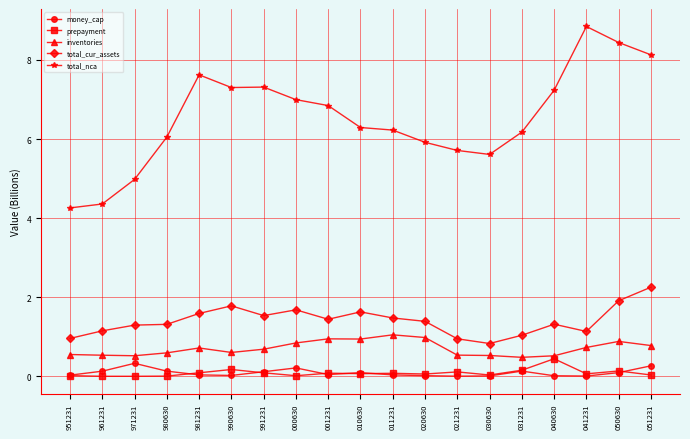

What are all the series names shown in the legend?

money_cap, prepayment, inventories, total_cur_assets, total_nca